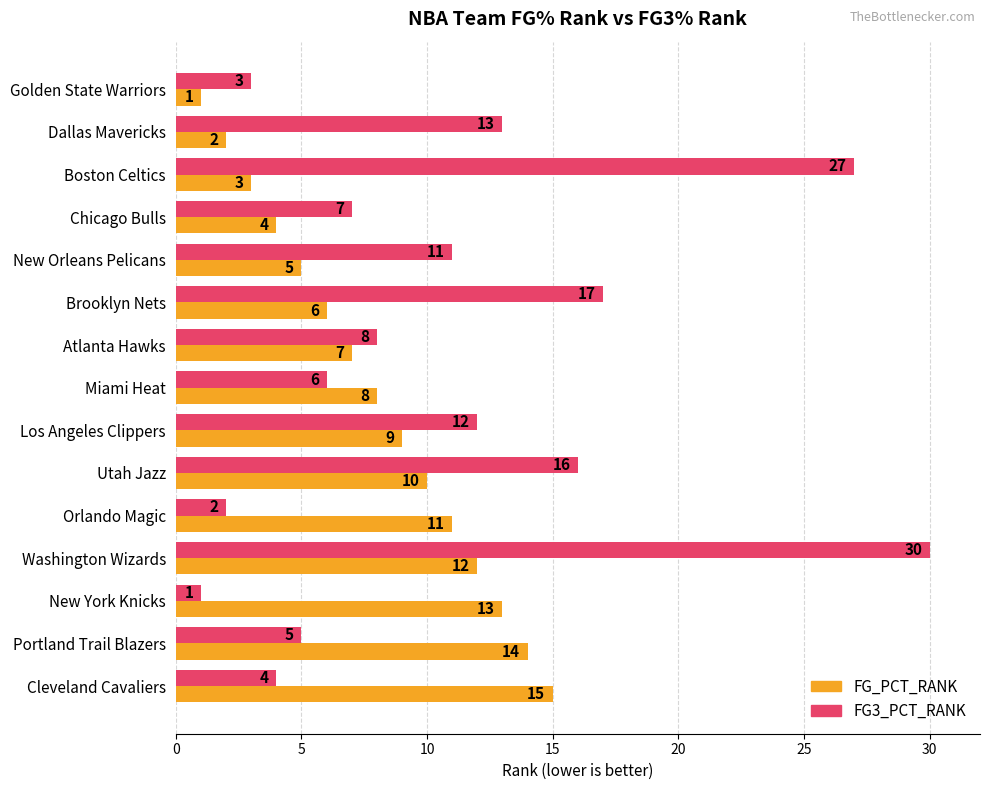

At which label is FG_PCT_RANK closest to 8?

Miami Heat